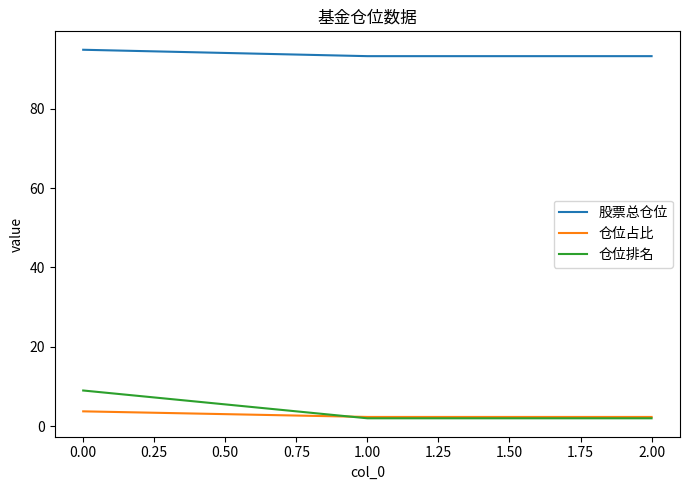

Which series has the widest spread of values?

仓位排名